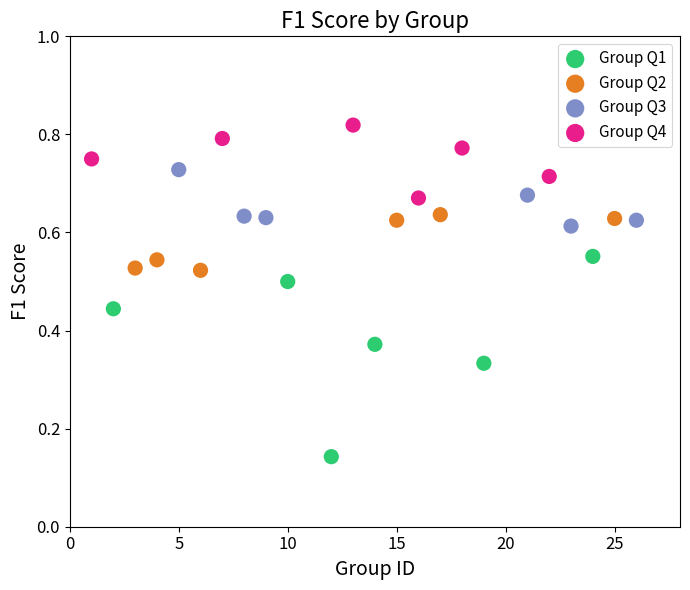

Which series reaches the maximum Y coordinate?

Group Q4